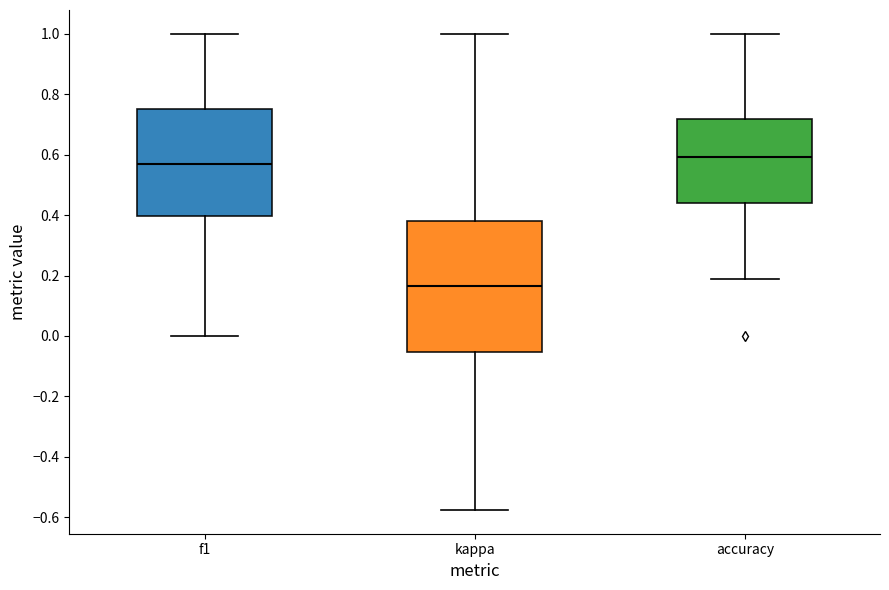

Where does the upper whisker of the box for f1 end on the y-axis? The values are not printed on the chart, so give them approximately, as read against the axis.

1.00